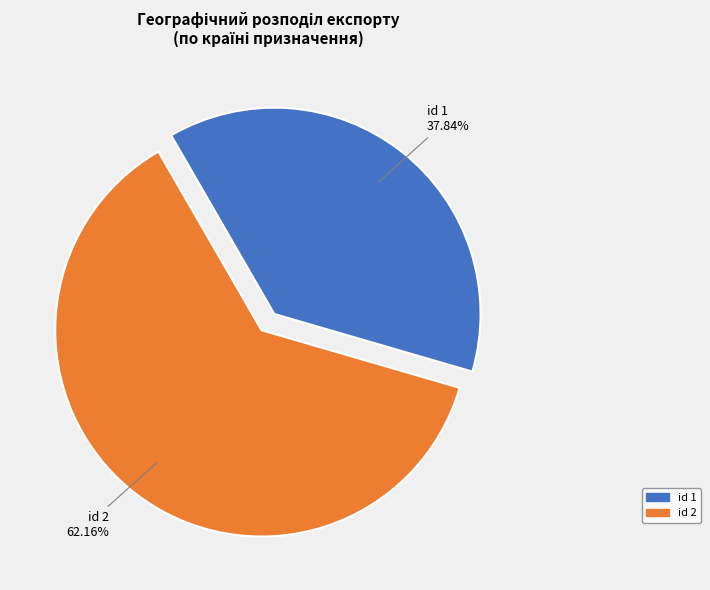

Rank the categories by value from highest to lowest.

id 2, id 1